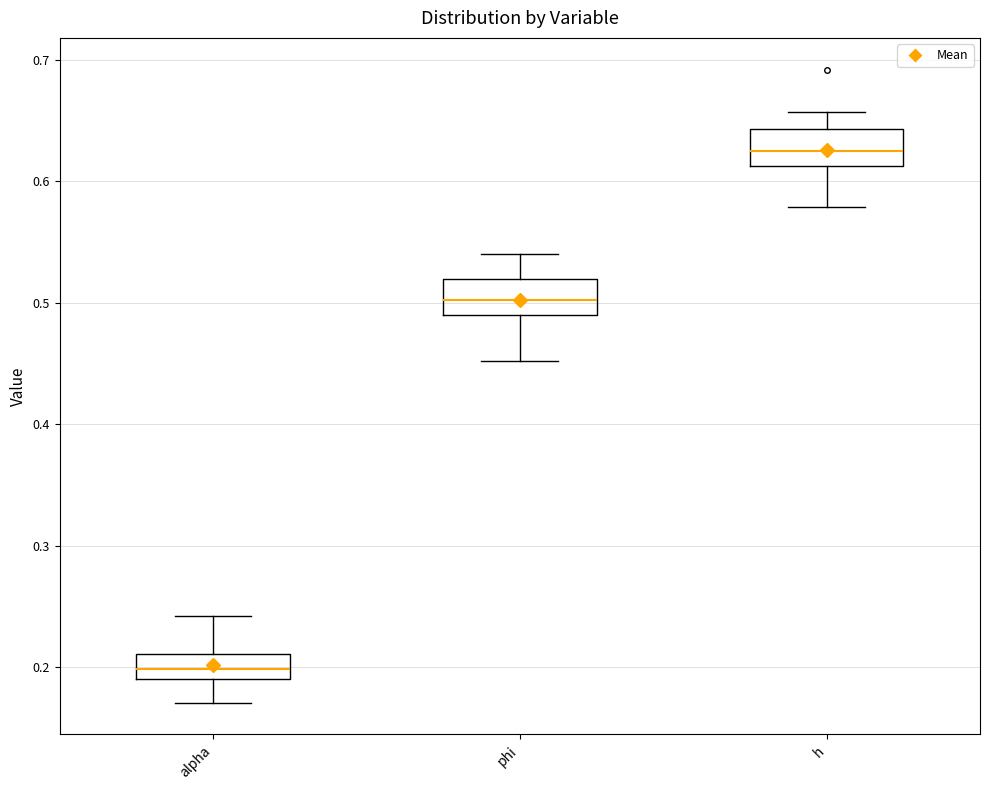

Which box has the highest median line?

h